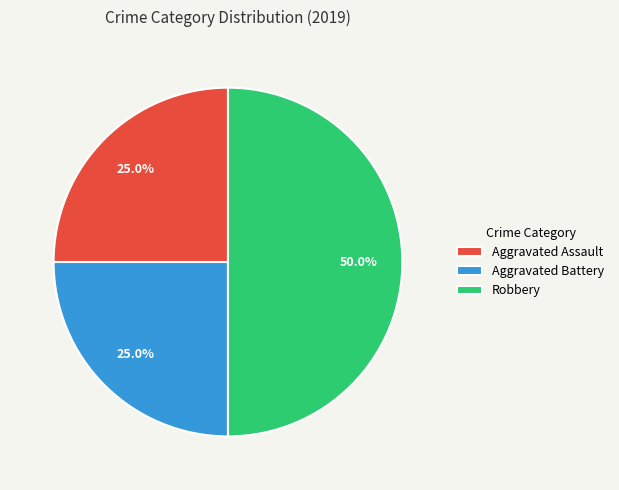

How many segments does this pie chart have?

3